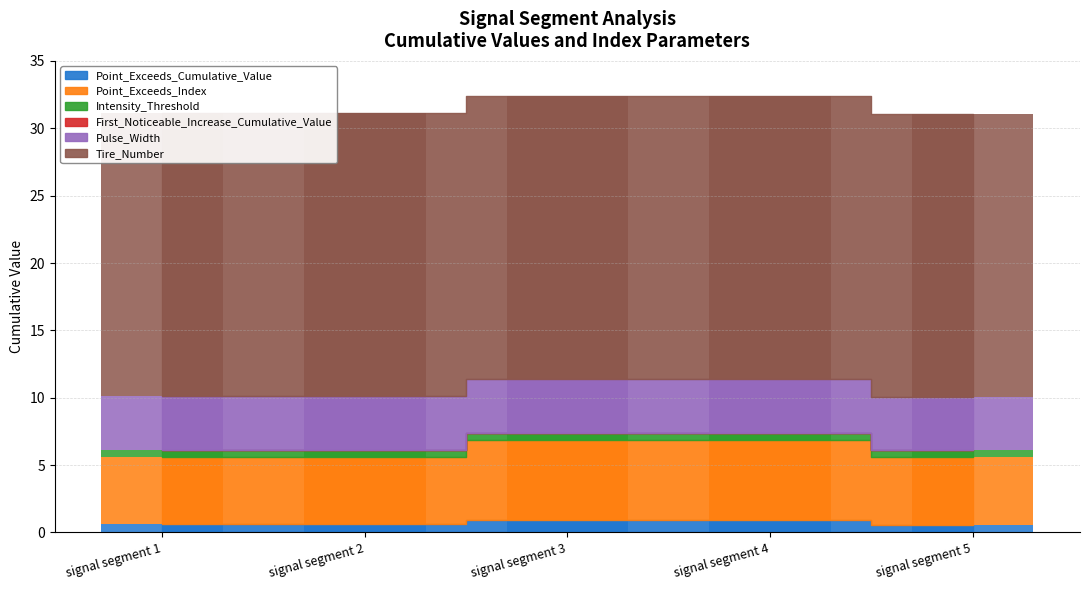

Read the Intensity_Threshold value at signal segment 2.

0.5